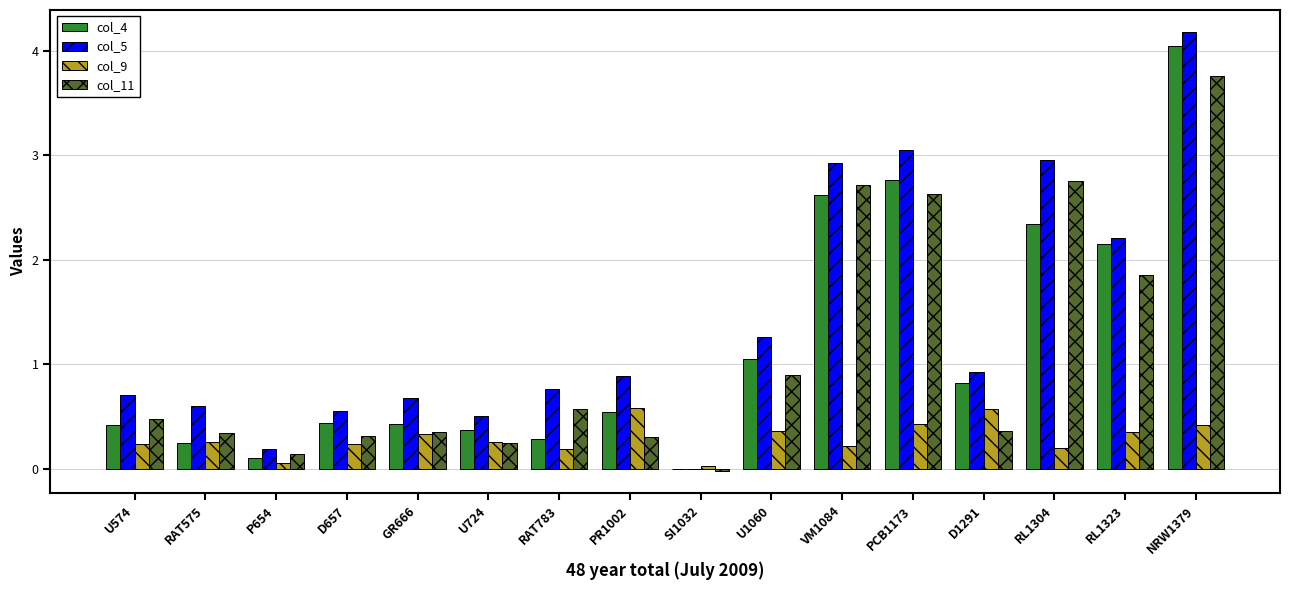

The col_5 series shows 0.6 at RAT575. True or false?

True